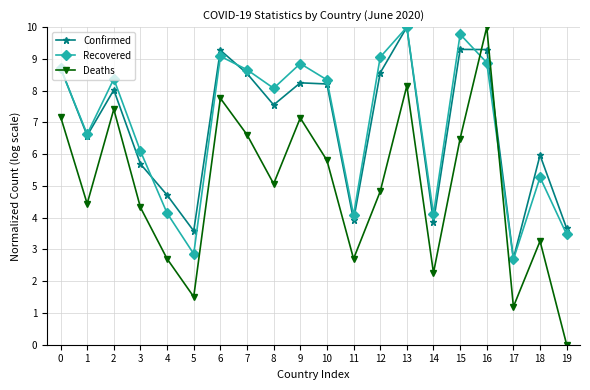

What is the lowest value of the Recovered series?

2.7